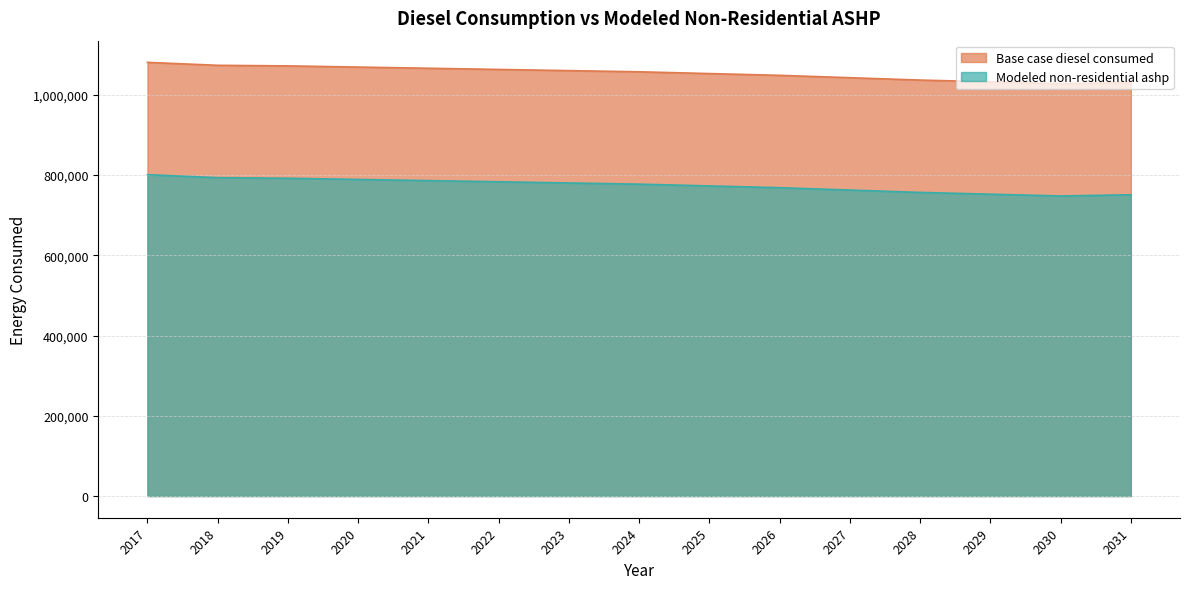

How many values in the Modeled non-residential ashp series are below 777505?

7